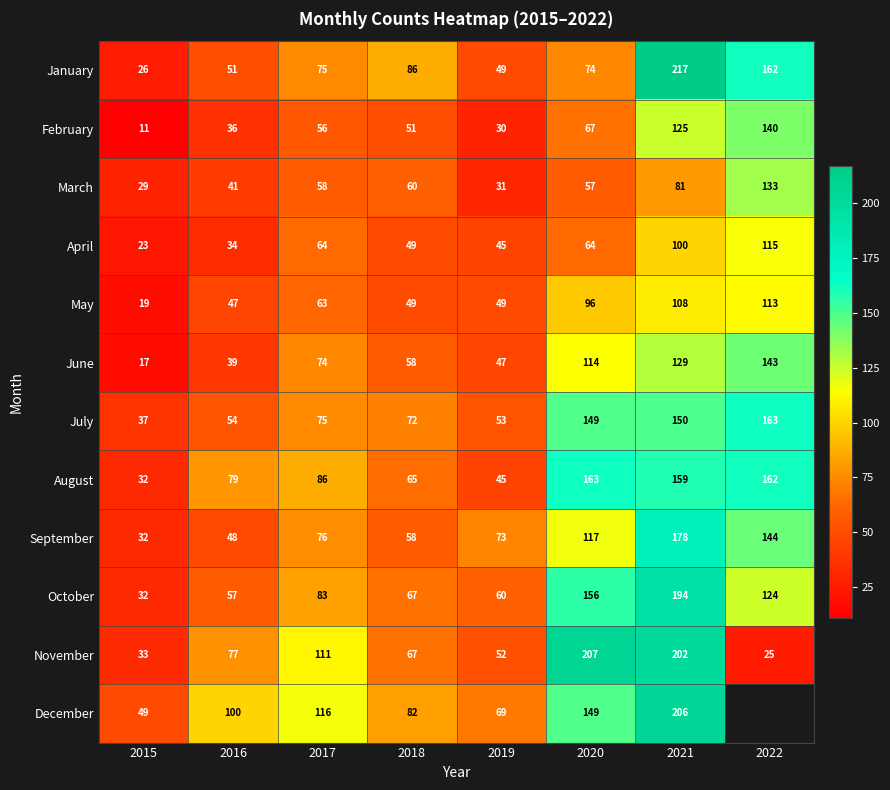

The July series shows 150 at 2021. True or false?

True